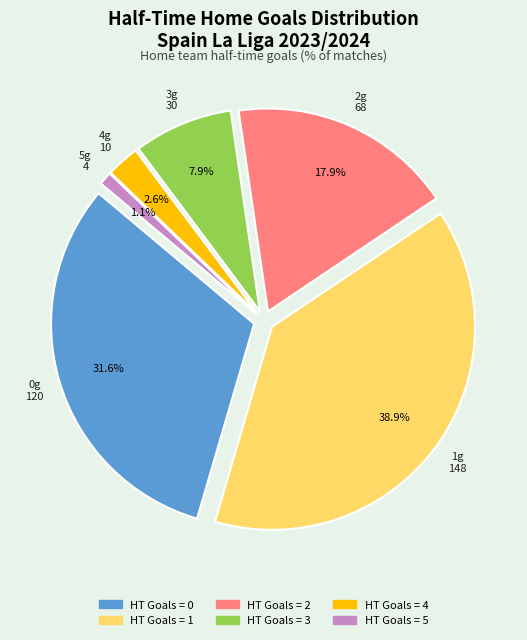

Count the number of slices in the pie.

6